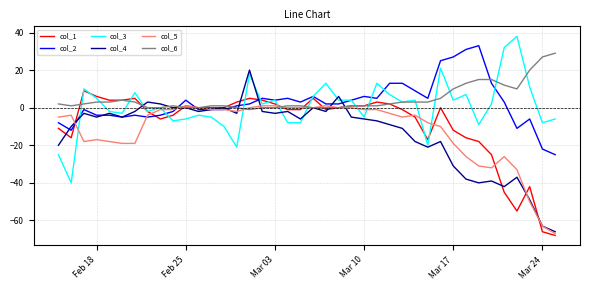

What is the smallest value displayed?

-68